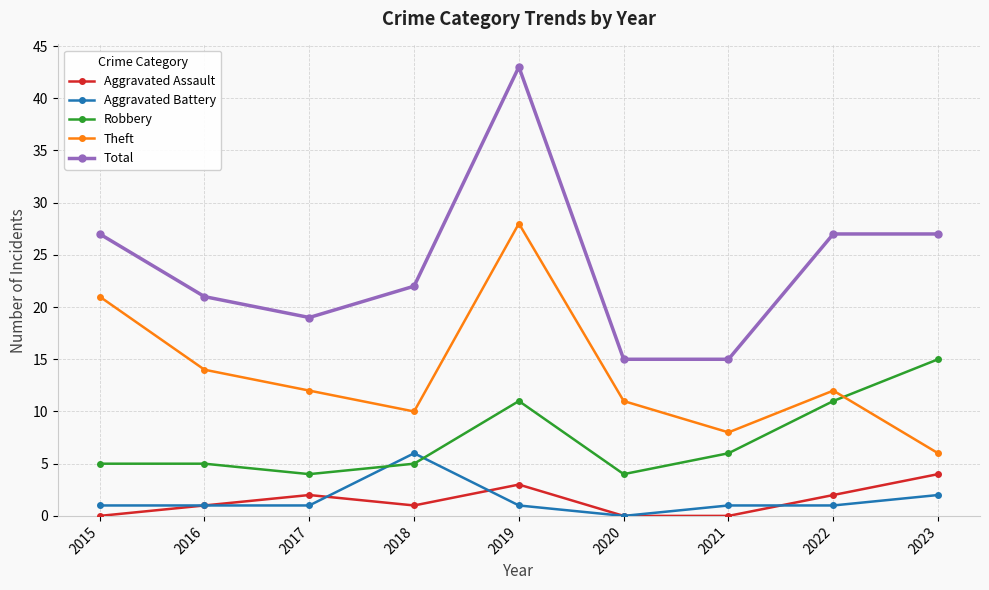

What is the difference between the highest and lowest values at 2016?

20